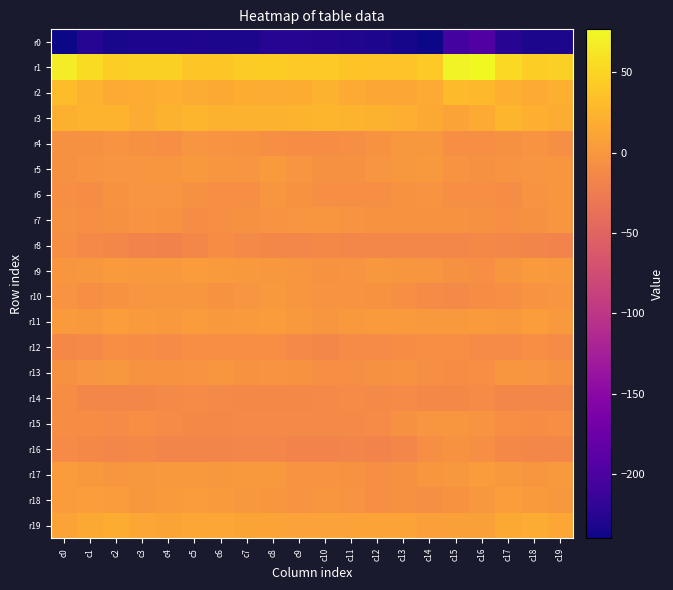

Which label corresponds to the smallest value in the chart?

c0